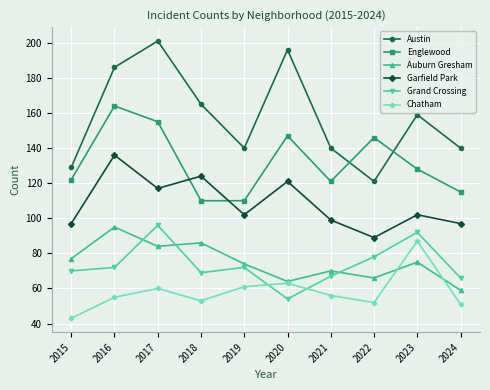

What is the sum of all Auburn Gresham values?

750